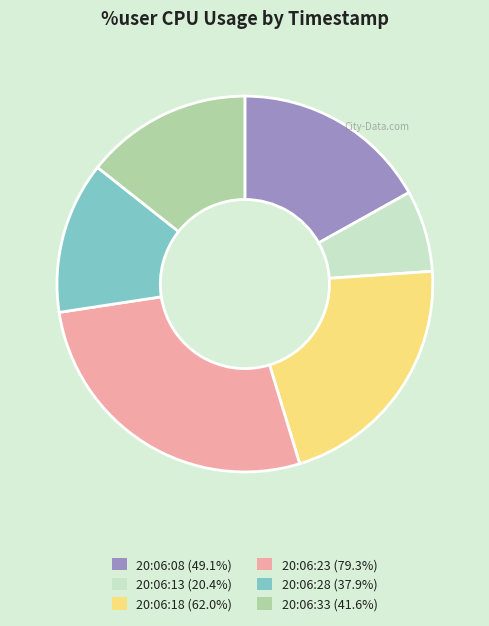

What is the ratio of the value at 20:06:28 to the value at 20:06:13?

1.9